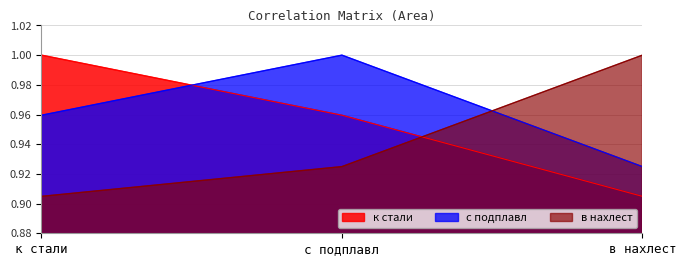

Which series changed the most between к стали and в нахлест?

к стали